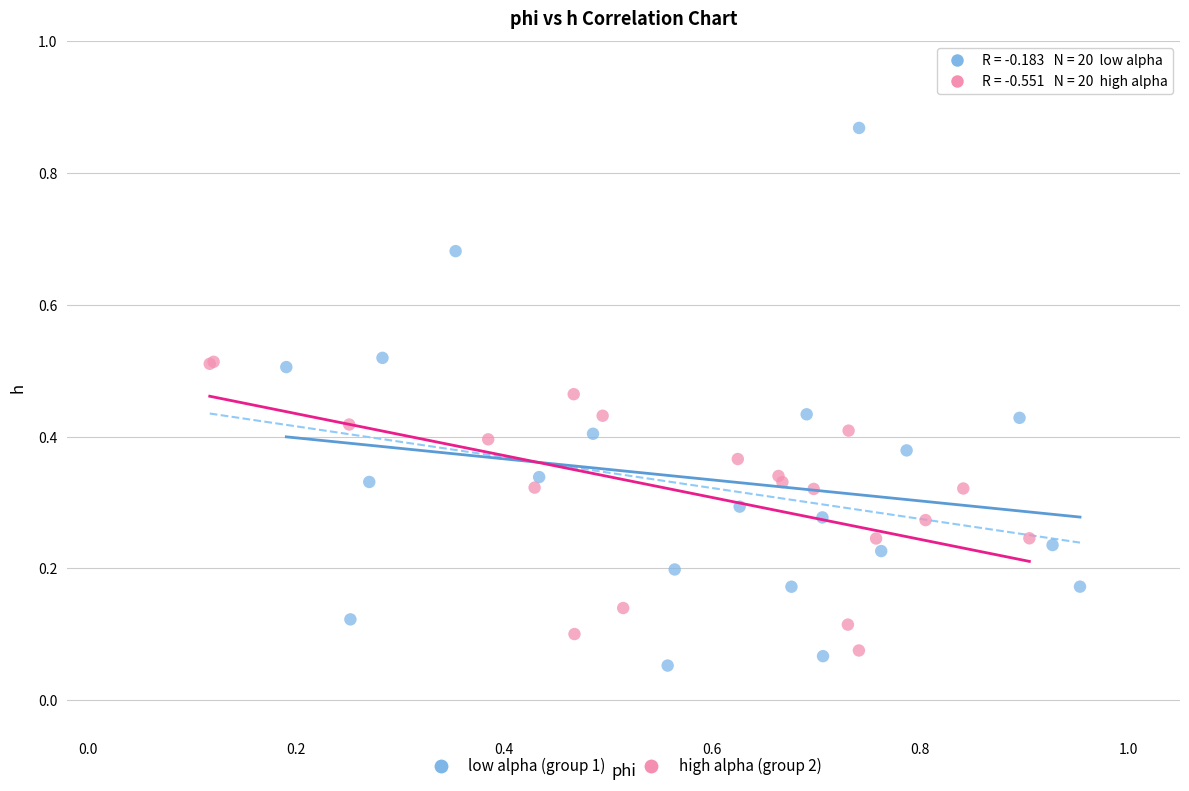

Which series reaches the maximum Y coordinate?

low alpha (group 1)